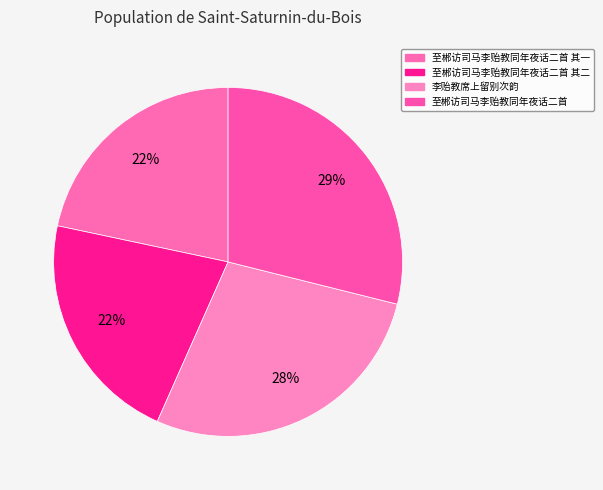

How many segments does this pie chart have?

4